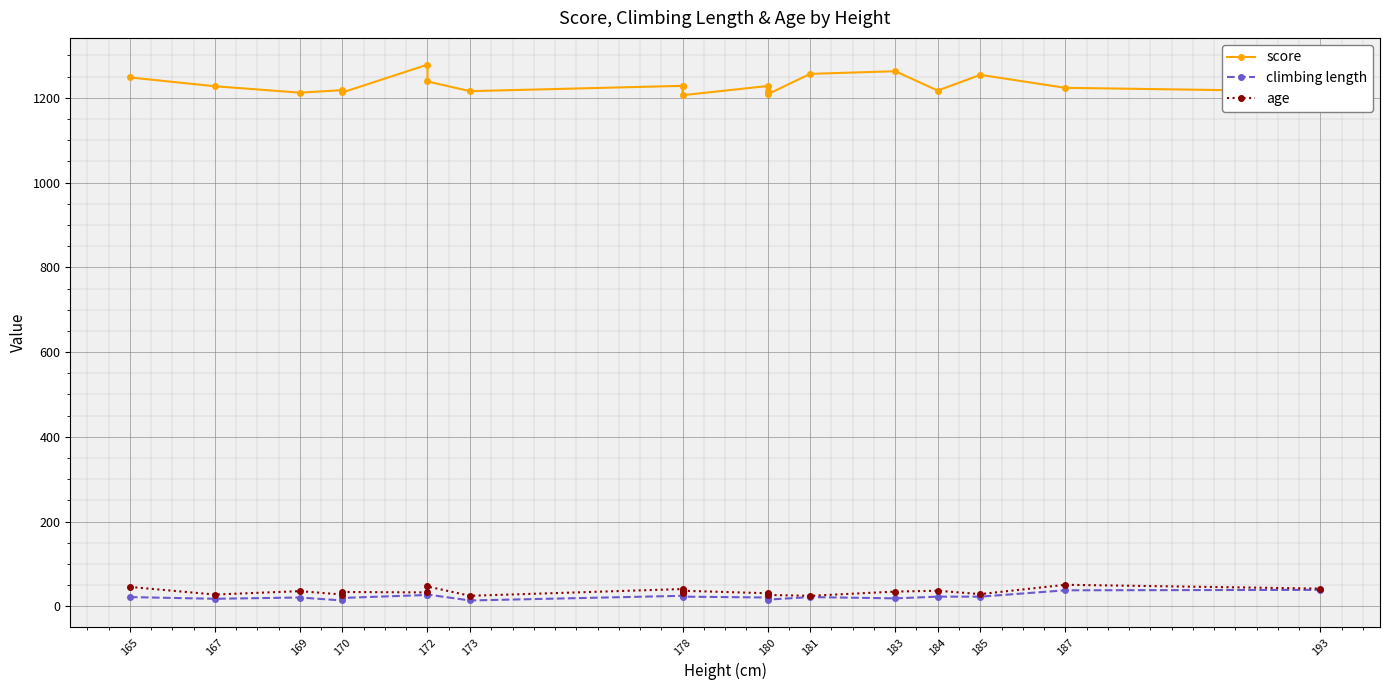

In age, how many points are higher than both neighbors (excluding endpoints)?

7